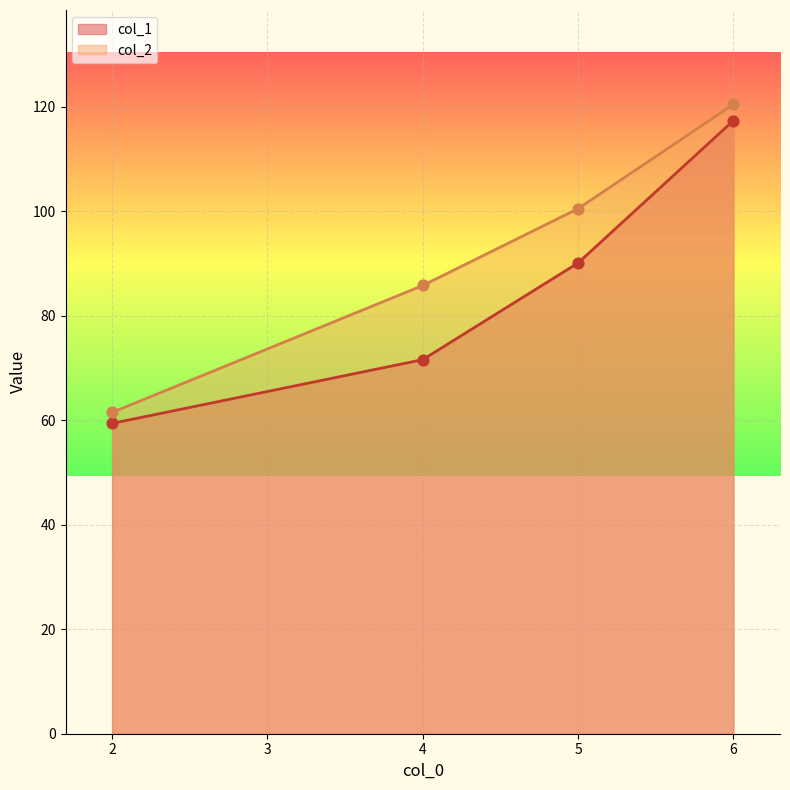

What are all the series names shown in the legend?

col_1, col_2